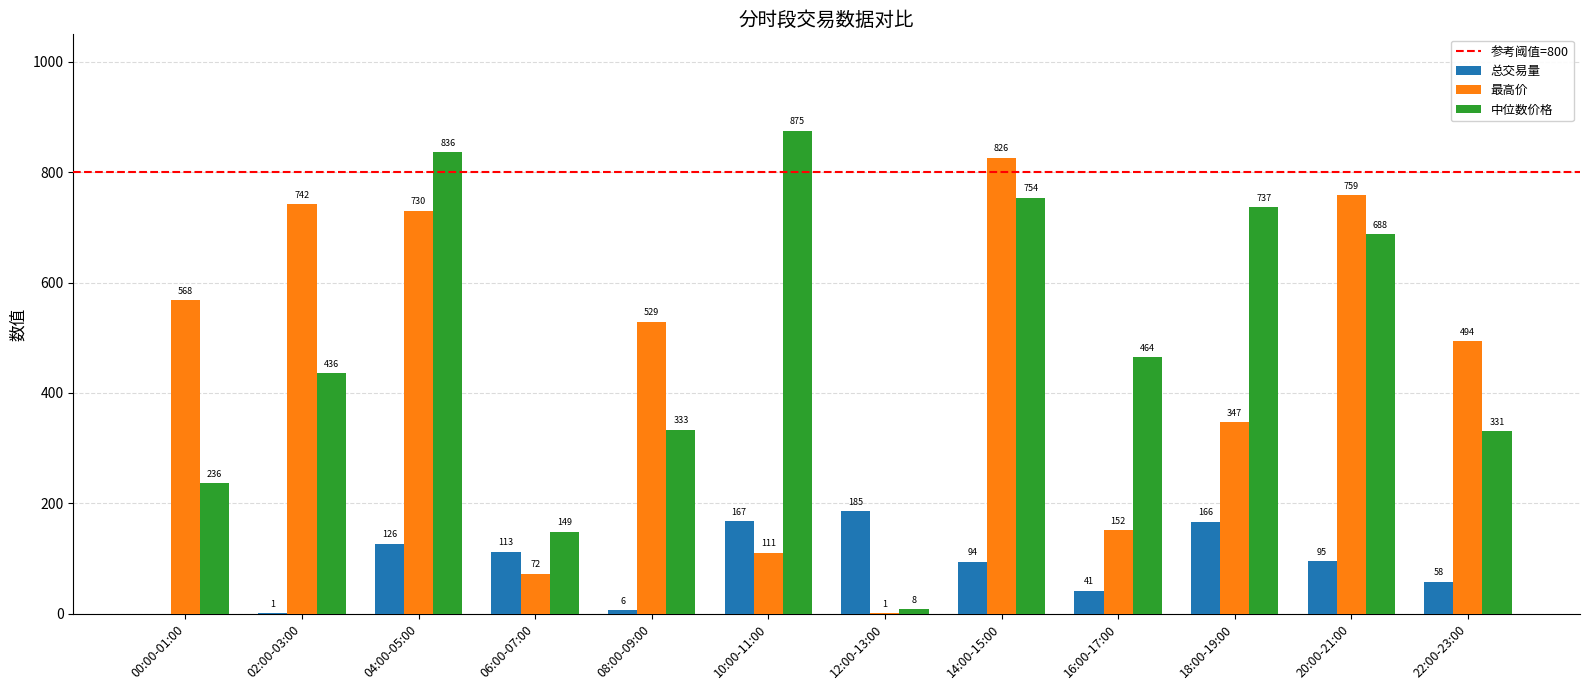

Which category has the highest value in the 最高价 series?

14:00-15:00